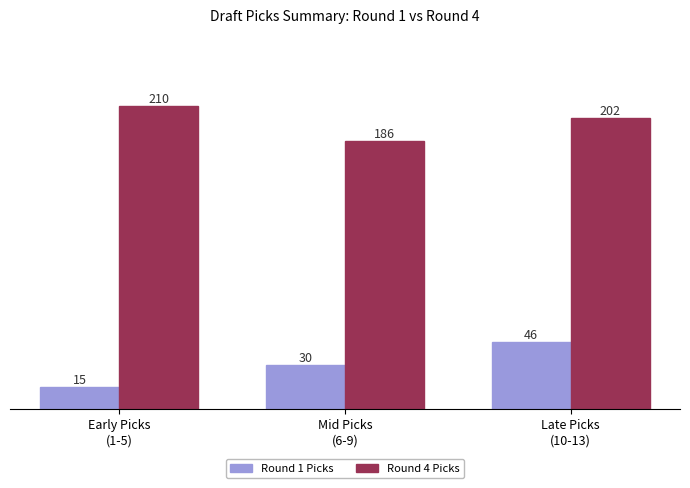

How many Round 1 Picks values are between 15 and 46?

3